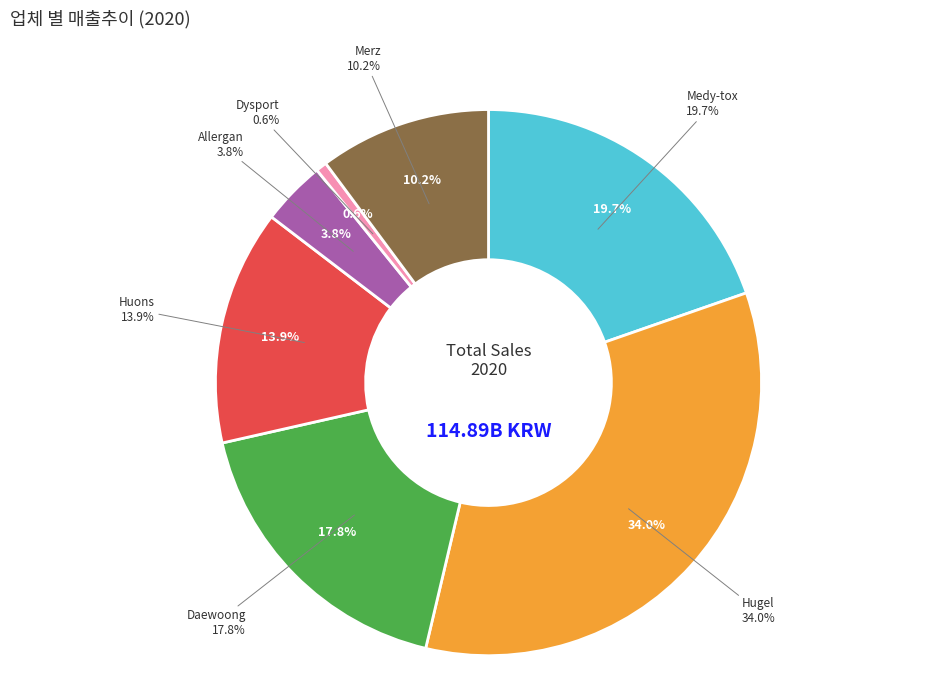

Which category has the biggest portion of the pie?

Hugel